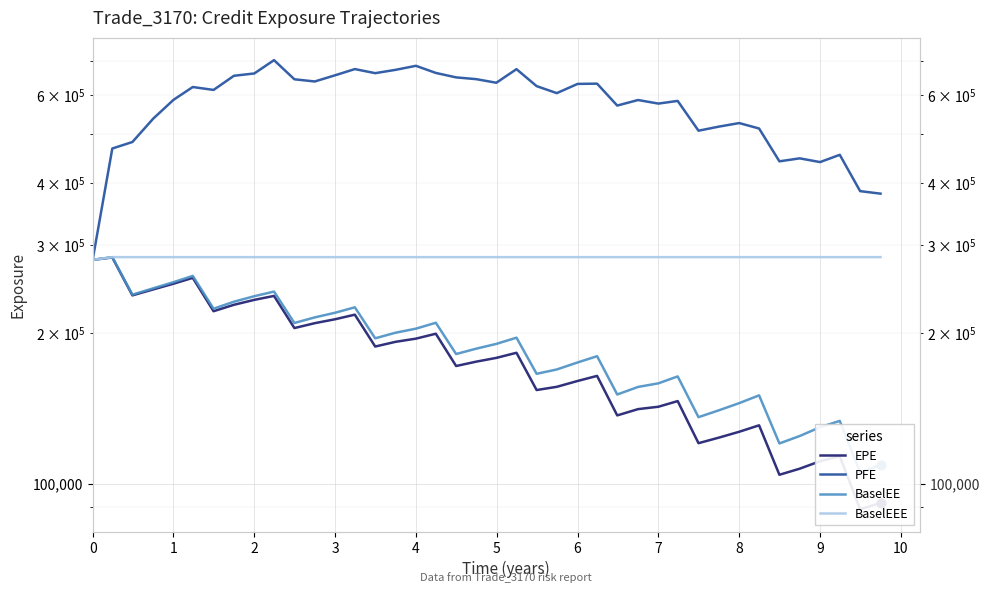

Is the value of EPE at 21 greater than the value of BaselEEE at 32?

No